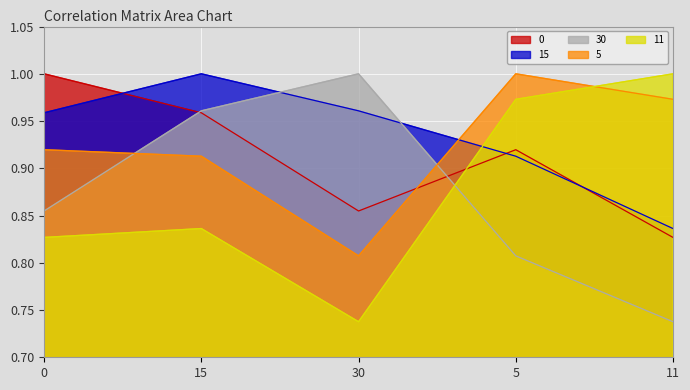

What is the label of the 5th point from the left?

11